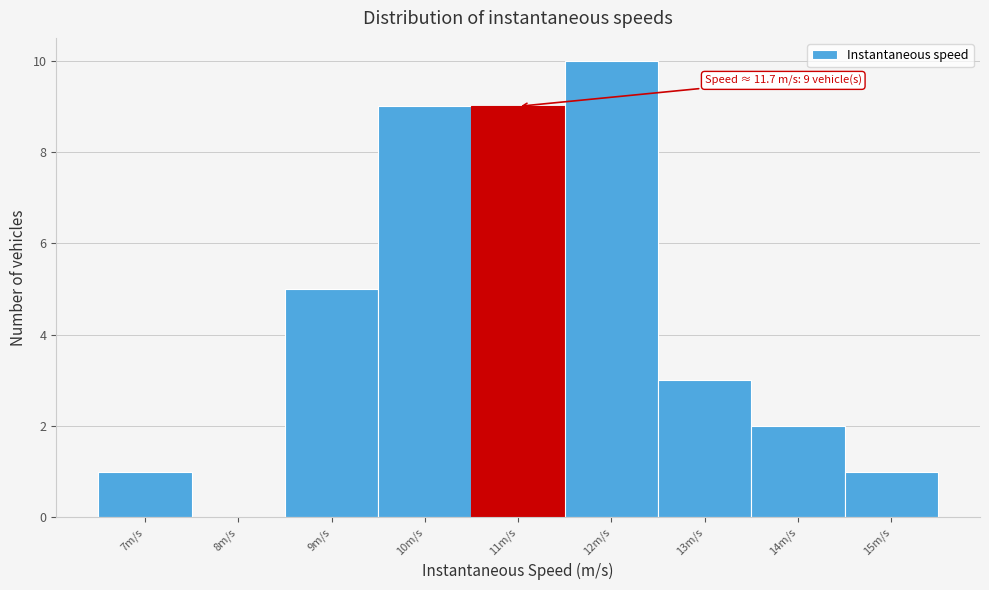

Reading right to left, list all the values displayed in this chart.

15m/s=1	14m/s=2	13m/s=3	12m/s=10	11m/s=9	10m/s=9	9m/s=5	8m/s=0	7m/s=1